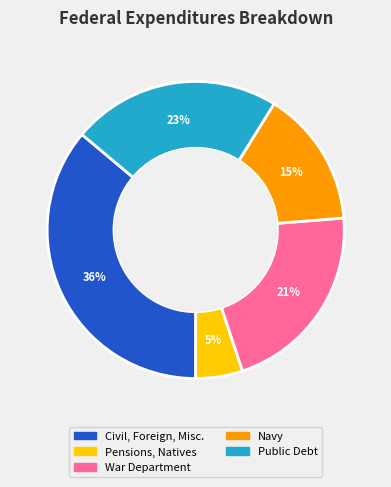

Count the number of slices in the pie.

5